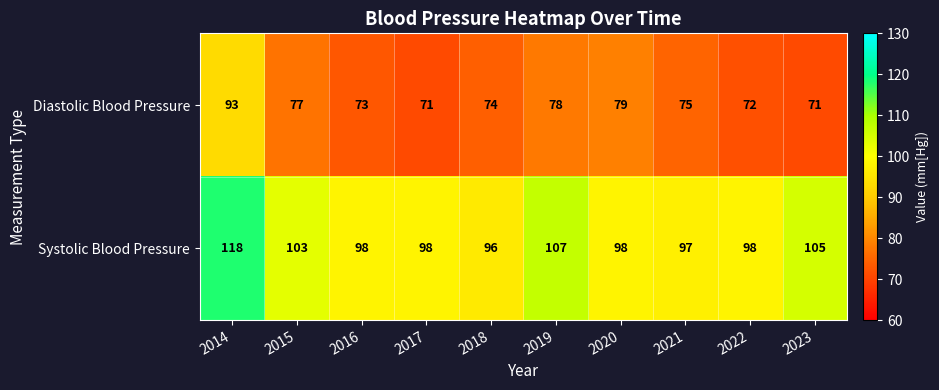

What is the maximum value shown in the chart?

118